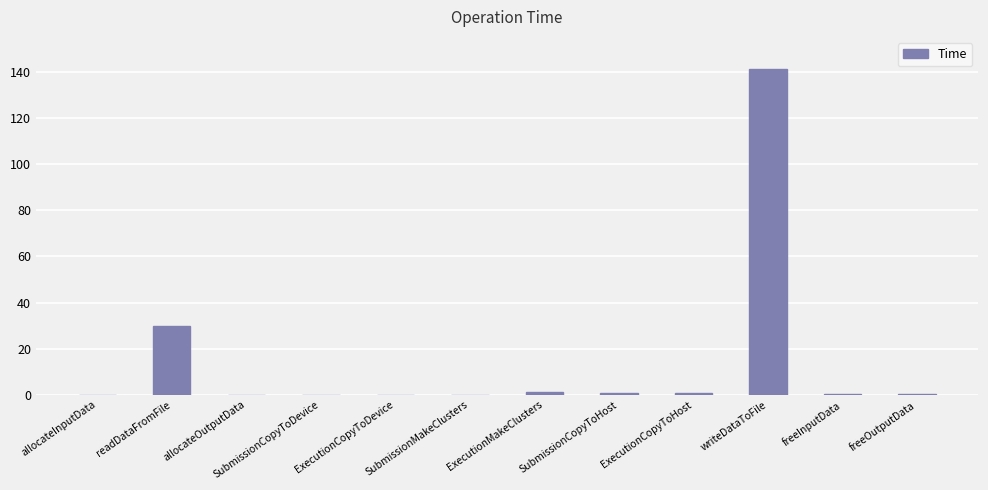

Where is the data nearest to the value 70?

readDataFromFile